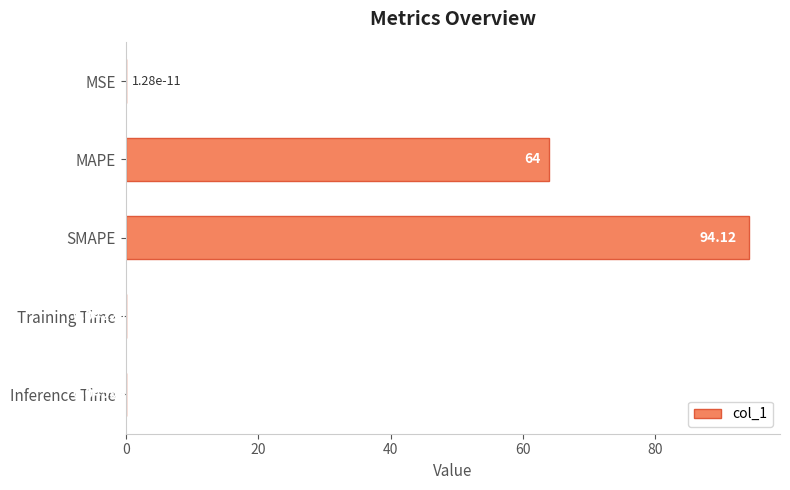

Which has a higher value, Inference Time or Training Time?

Inference Time